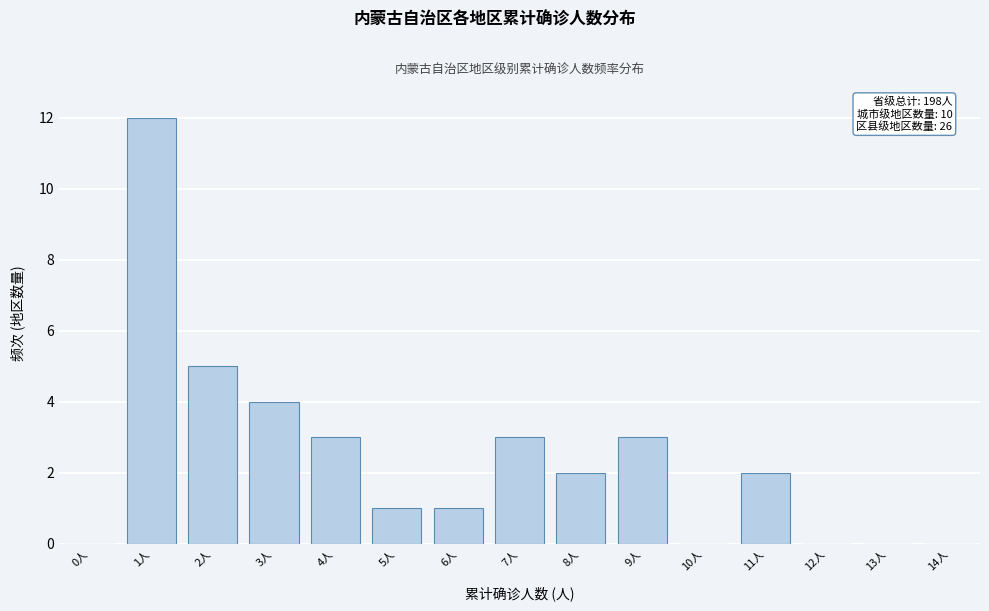

Reading left to right, transcribe all the data shown in this chart.

0人=0	1人=12	2人=5	3人=4	4人=3	5人=1	6人=1	7人=3	8人=2	9人=3	10人=0	11人=2	12人=0	13人=0	14人=0